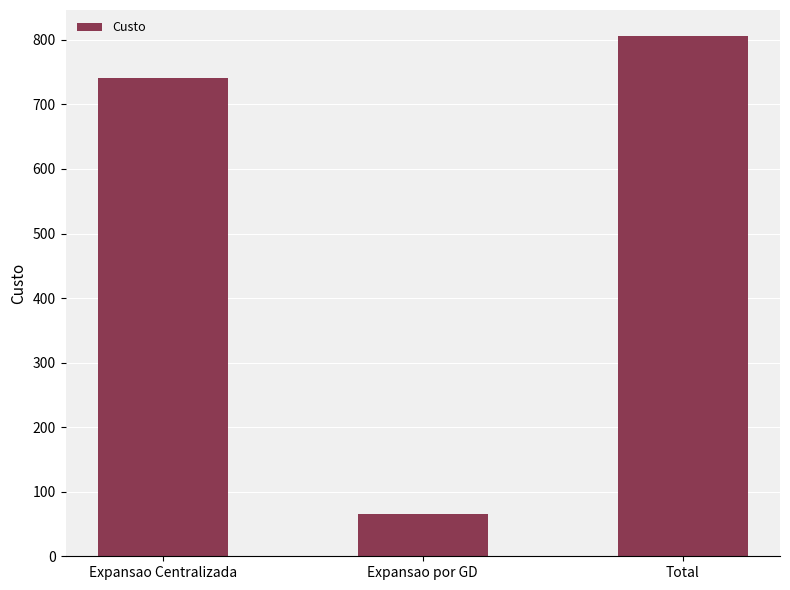

Are the bars horizontal?

No